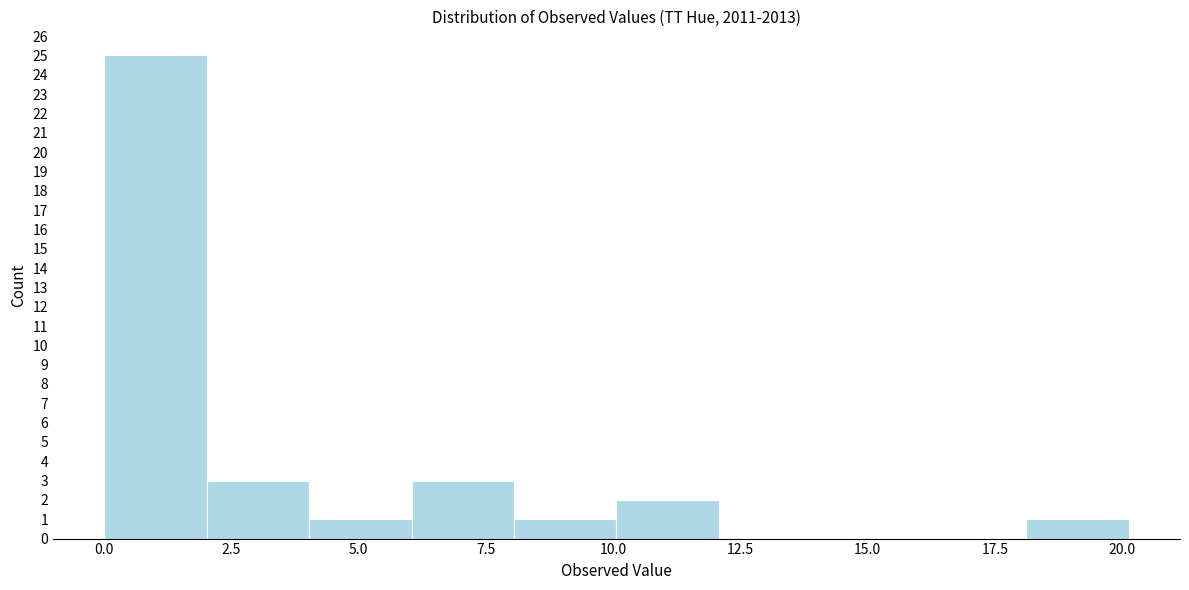

Reading left to right, transcribe this chart: for each bar, give the range it covers on the x-axis and its height. Neither the bar edges nor the heights are printed on the chart, so give them approximately, as read against the axes.

0 to 2: 25
2 to 4: 3
4 to 6: 1
6 to 8: 3
8 to 10: 1
10 to 12: 2
12 to 14: 0
14 to 16: 0
16 to 18: 0
18 to 20: 1